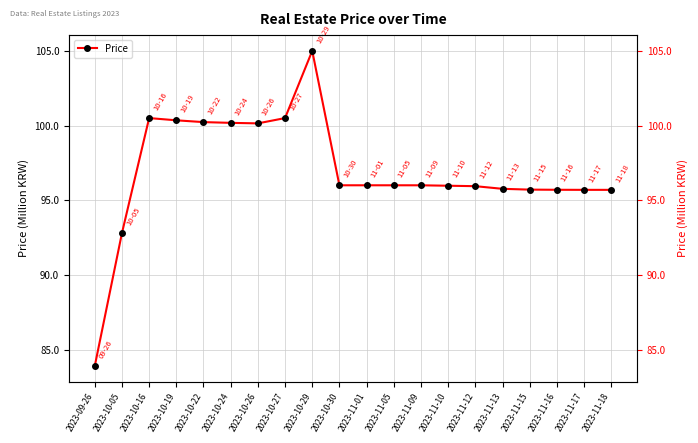

How many data points are above 96?

7